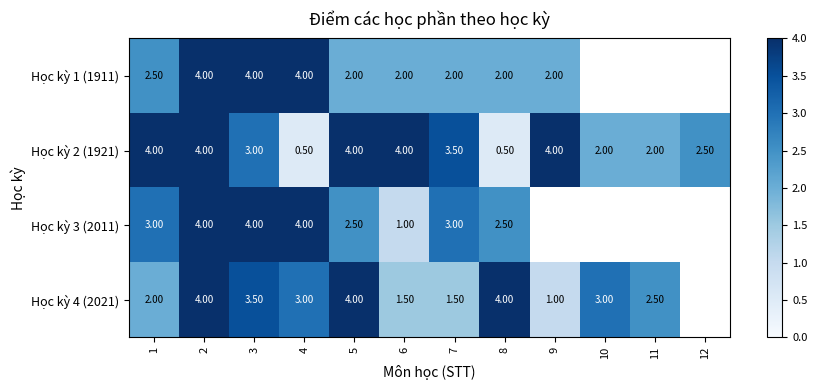

What is the highest value of the Học kỳ 2 (1921) series?

4.0